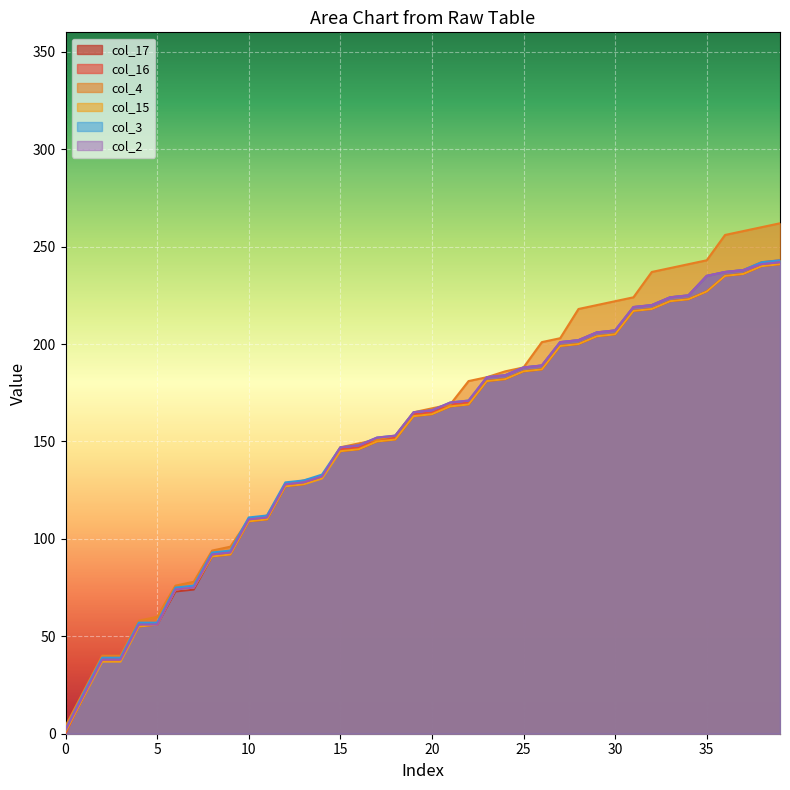

How many series are shown in this chart?

6